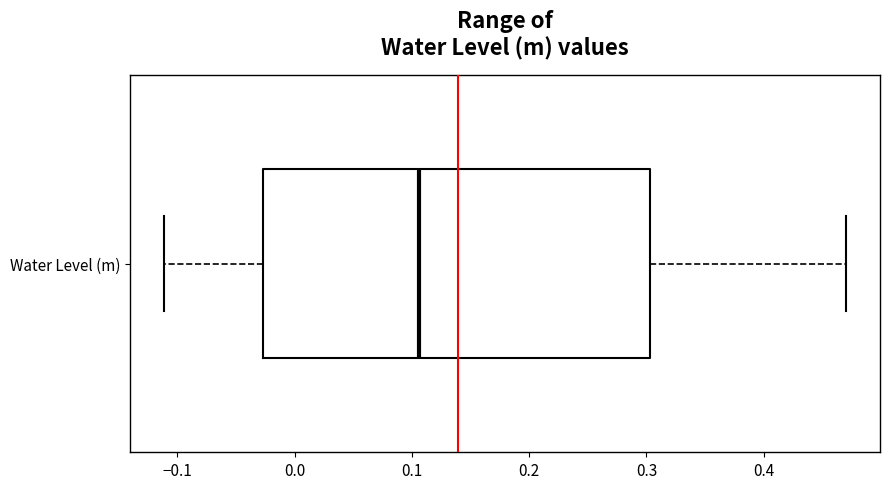

Transcribe this box plot: give where the median line is, the range the box spans, and where the two whiskers end, as read against the x-axis. The values are not printed on the chart, so give them approximately, as read against the axis.

median 0.11, box -0.03 to 0.30, whiskers -0.11 to 0.47